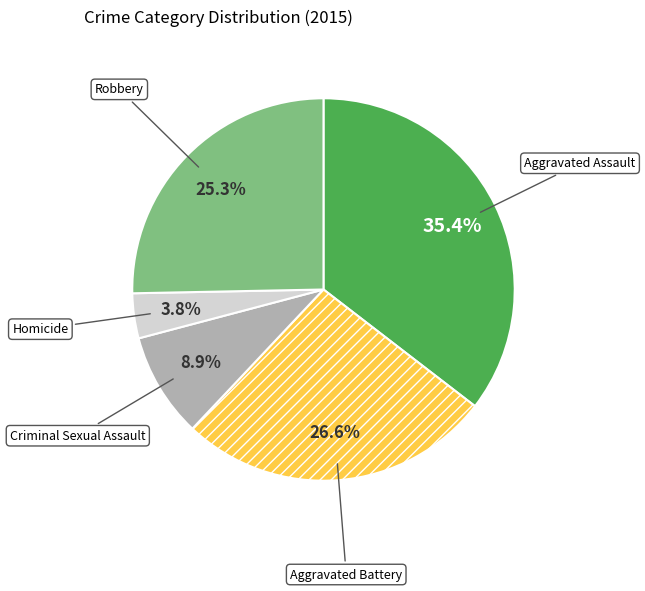

True or false: Aggravated Assault accounts for 35% of the total.

True